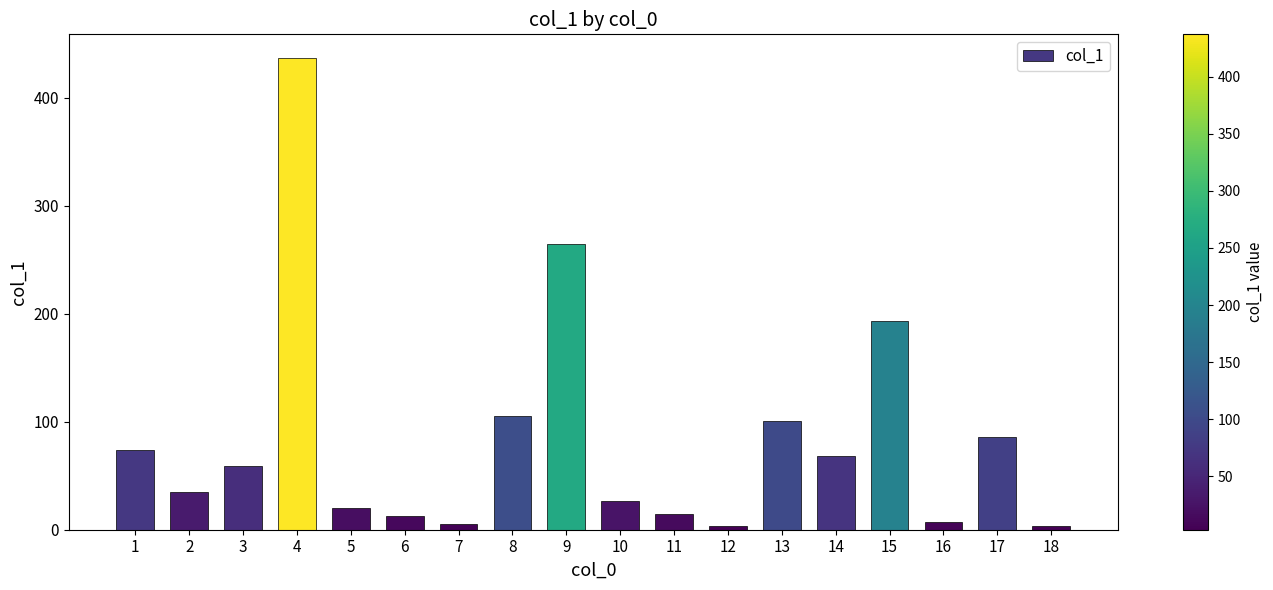

What is the greatest value displayed?

437.1